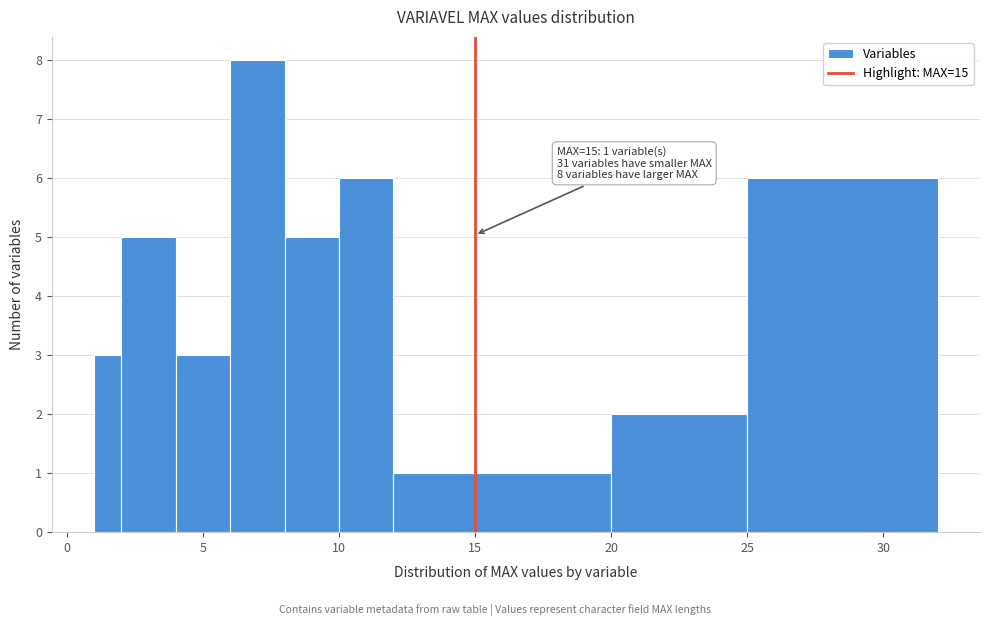

Read against the x-axis, roughly where is the centre of the tallest bar?

7.0